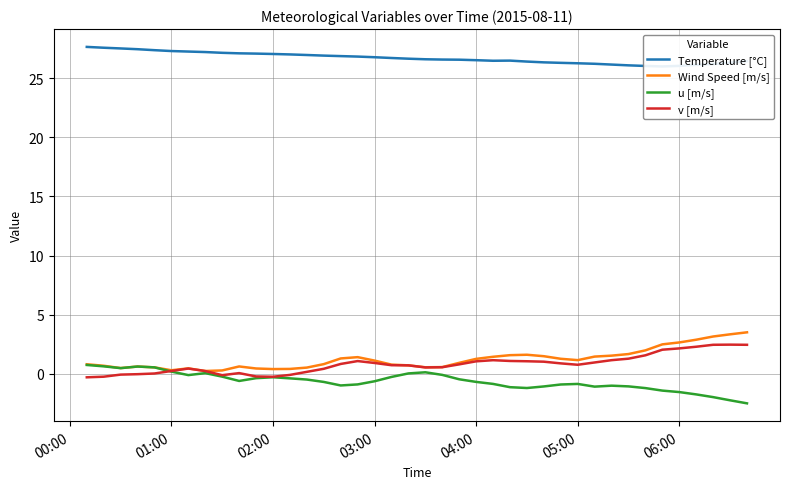

Is it true that u [m/s] equals -0.3 at 02:00?

True